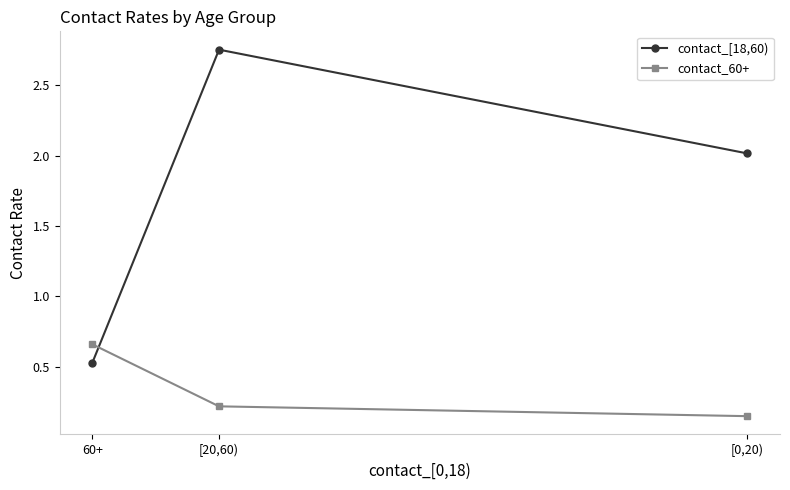

Reading left to right, extract all data points from this chart.

contact_[18,60): [0,20)=2.0	[20,60)=2.8	60+=0.5
contact_60+: [0,20)=0.1	[20,60)=0.2	60+=0.7